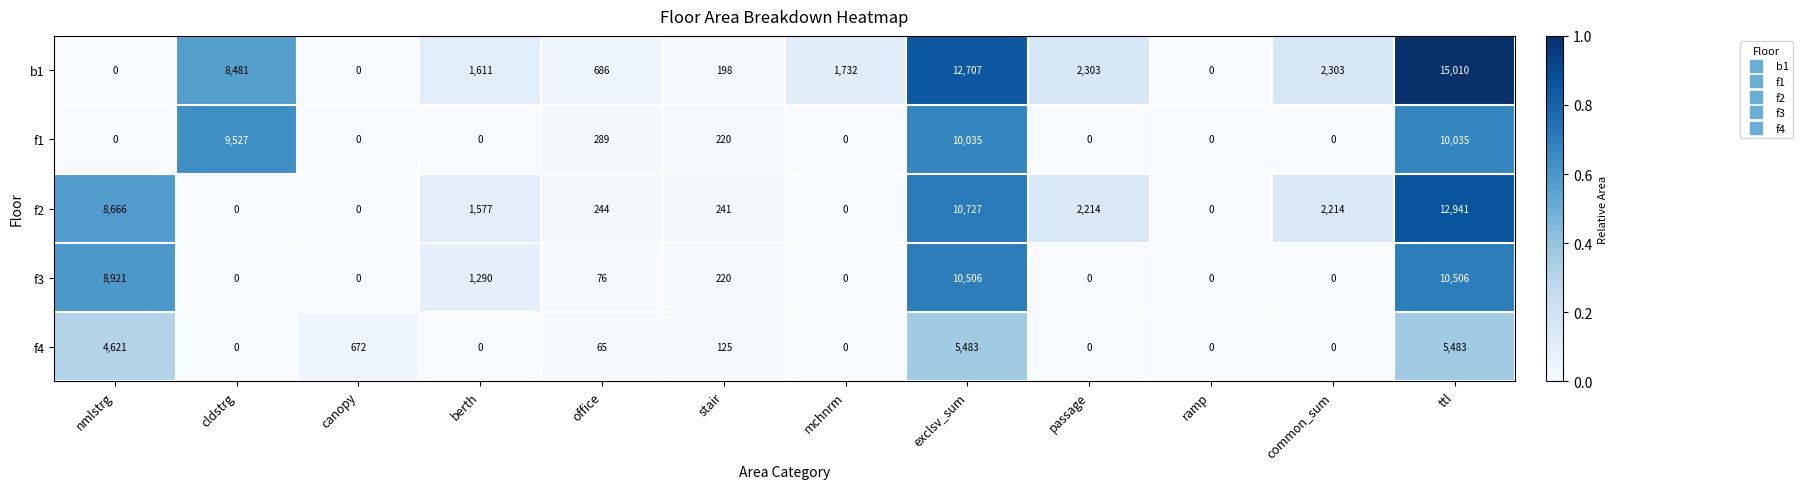

List the series in order of their peak value, lowest first.

f4, f1, f3, f2, b1